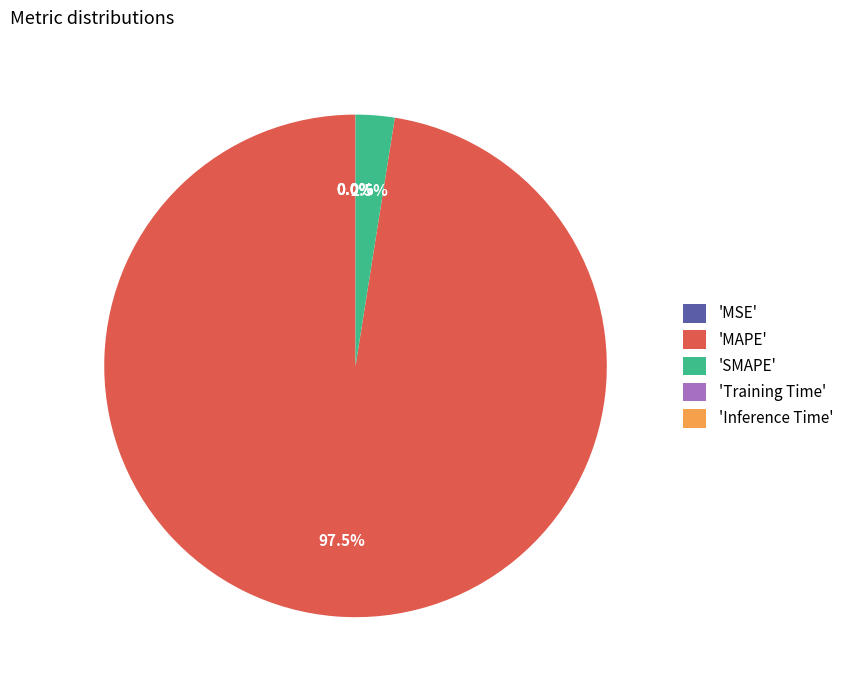

Which category has the biggest portion of the pie?

'MAPE'